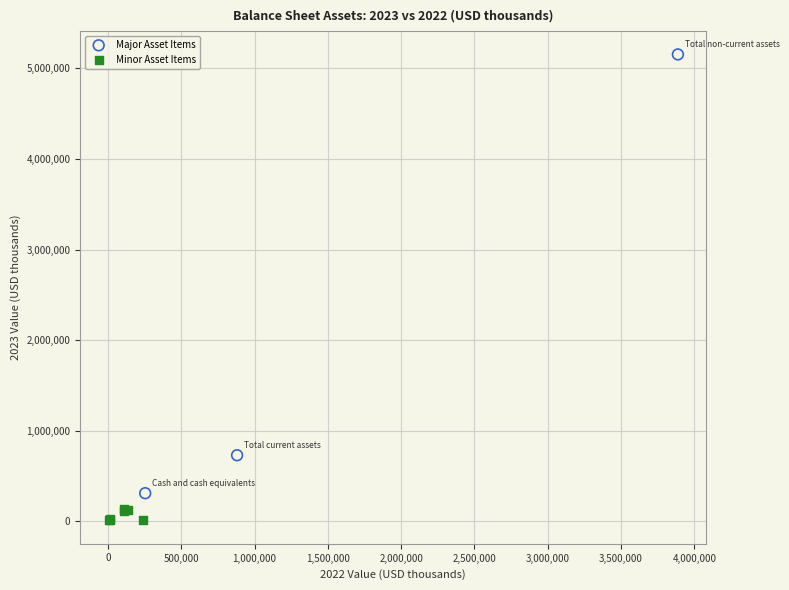

Which series contains the lowest Y value?

Minor Asset Items